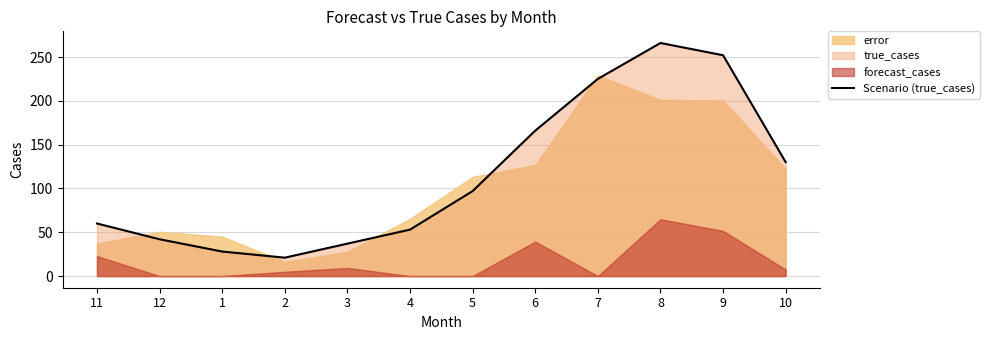

Rank the categories by value from lowest to highest.

2, 1, 3, 12, 4, 11, 5, 10, 6, 7, 9, 8